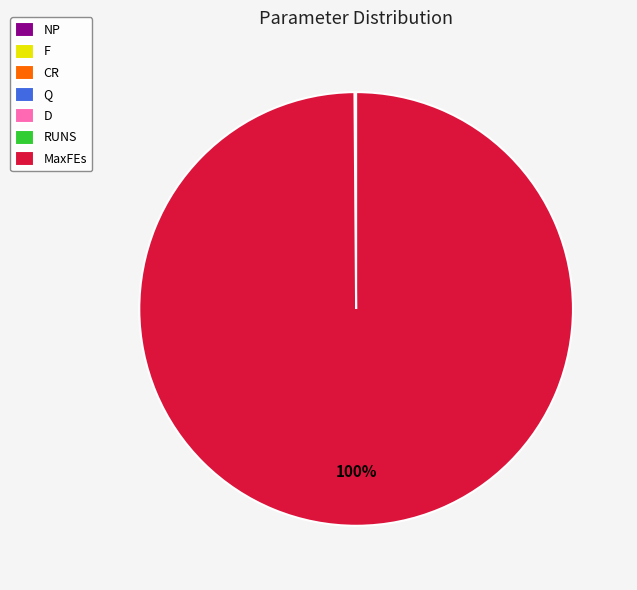

To the nearest percent, what is the average slice percentage?

14%